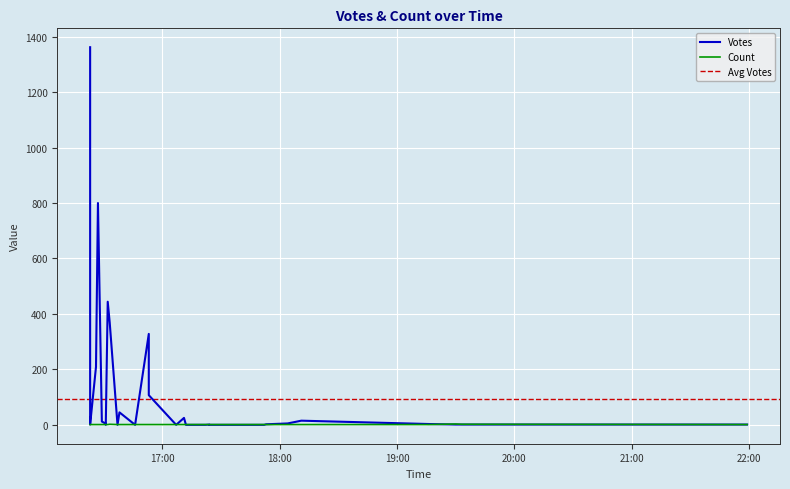

Which series has the largest total across all categories?

Votes